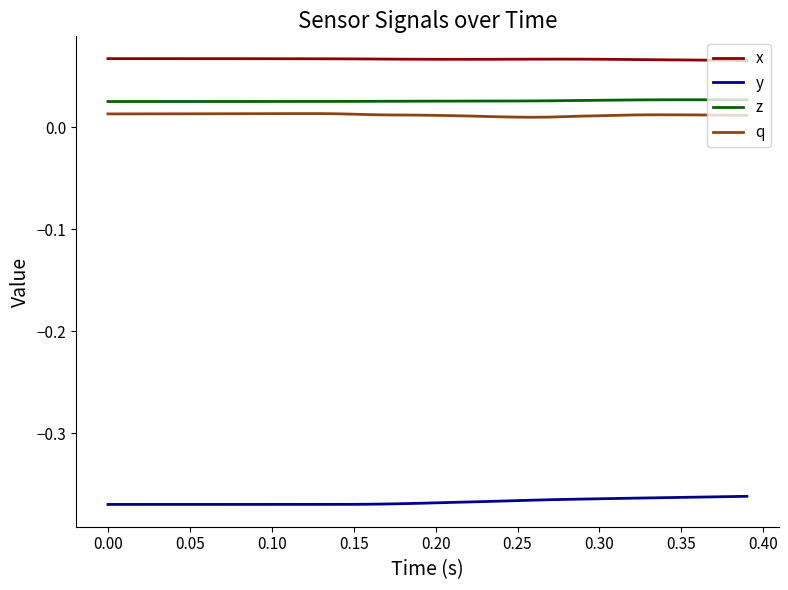

True or false: x and z intersect in this chart.

False